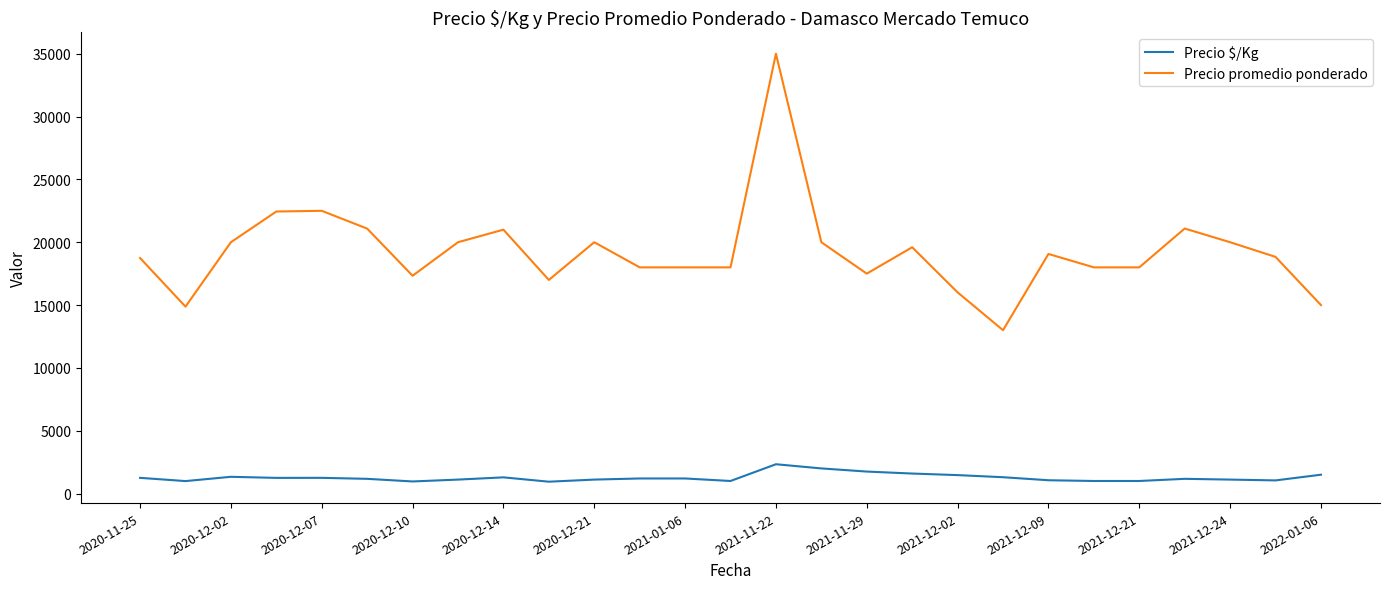

List the series in order of their peak value, highest first.

Precio promedio ponderado, Precio $/Kg